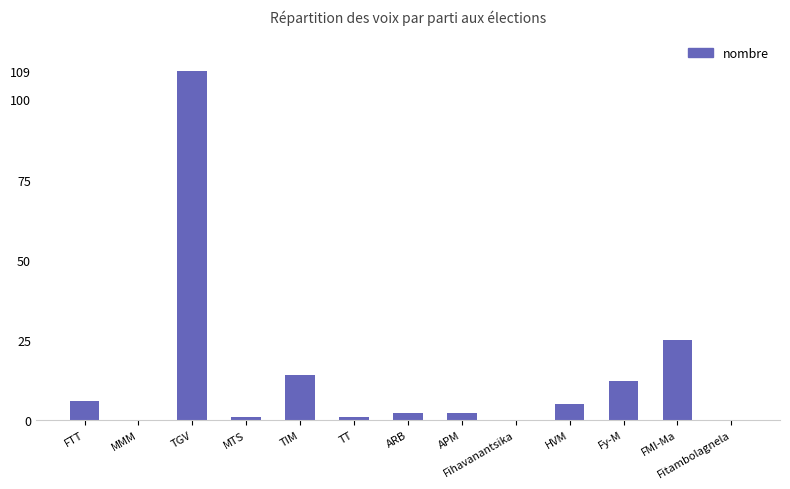

The chart shows a value of 0 at Fihavanantsika. True or false?

True